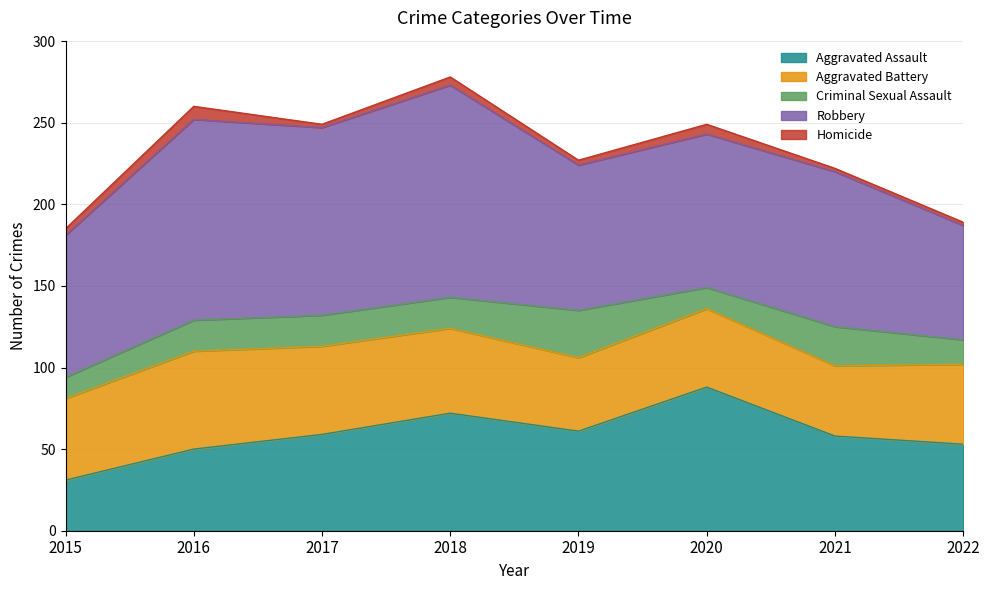

At 2021, list the series in order from smallest to largest.

Homicide, Criminal Sexual Assault, Aggravated Battery, Aggravated Assault, Robbery